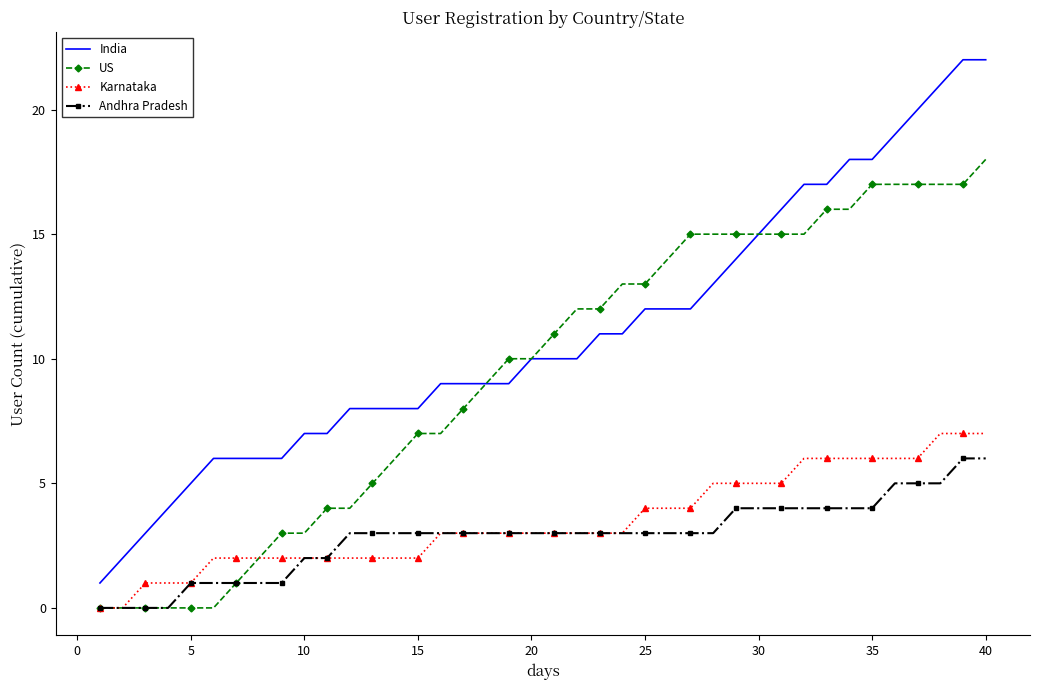

What are all the series names shown in the legend?

India, US, Karnataka, Andhra Pradesh